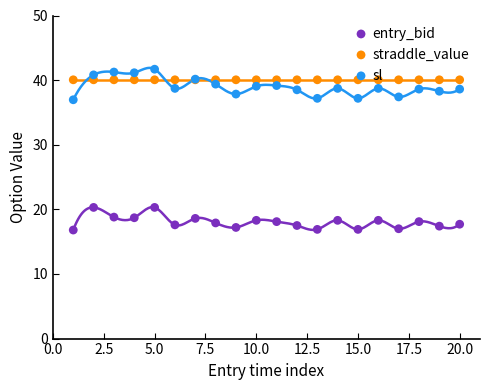

Which series contains the highest Y value?

sl